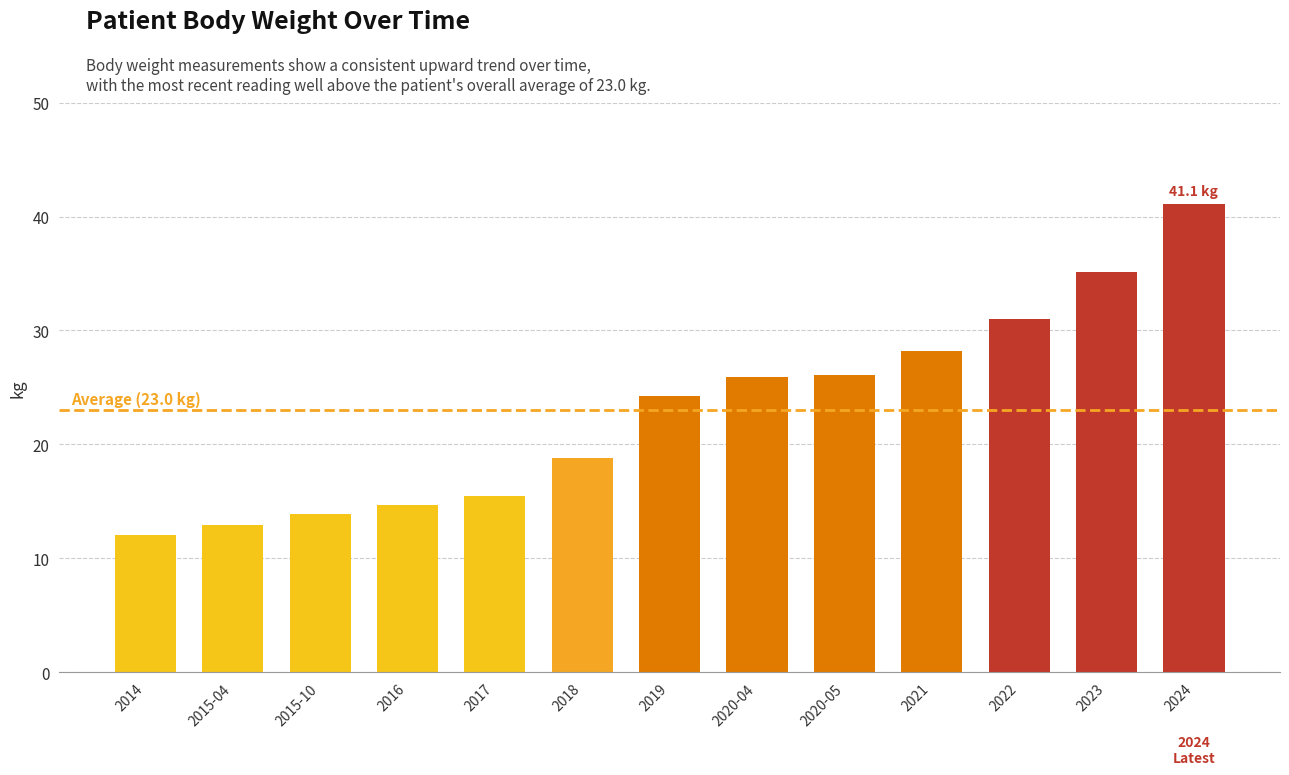

Is it true that the value at 2016 is 14.7?

True